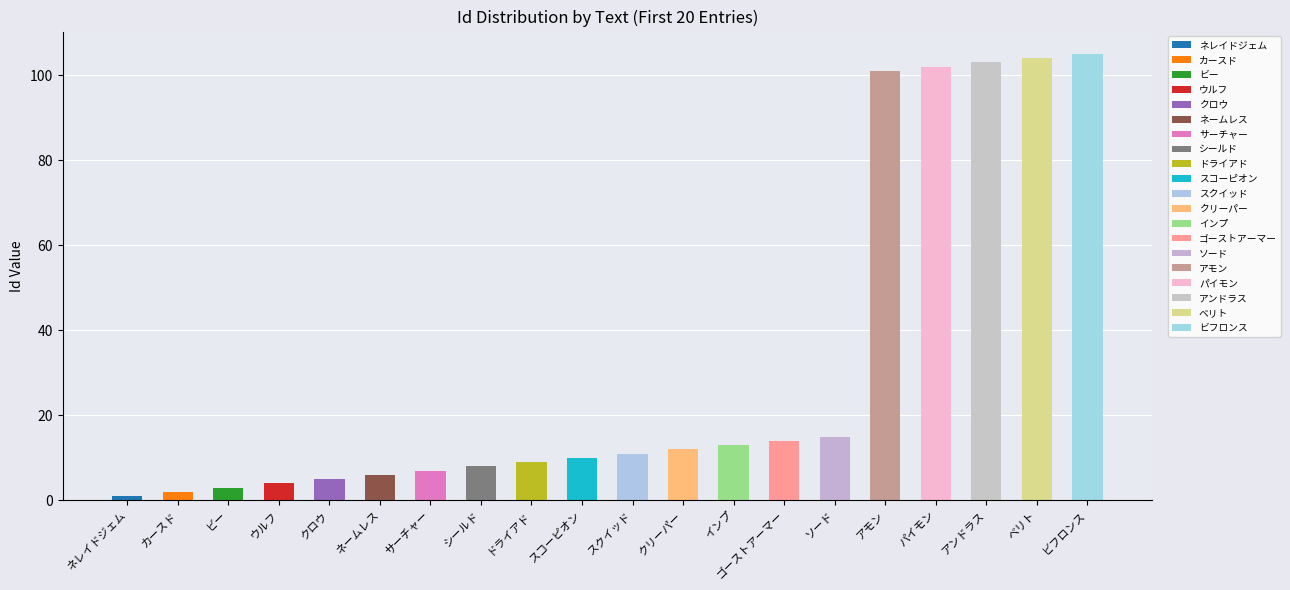

What is the label of the 6th bar from the right?

ソード